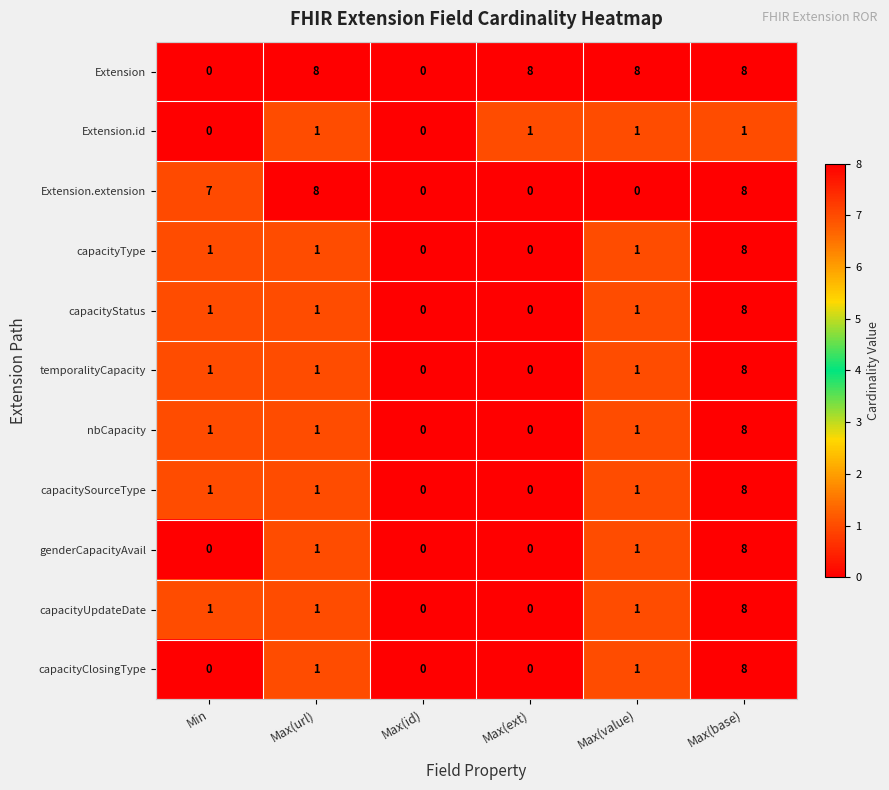

How many series are shown in this chart?

11